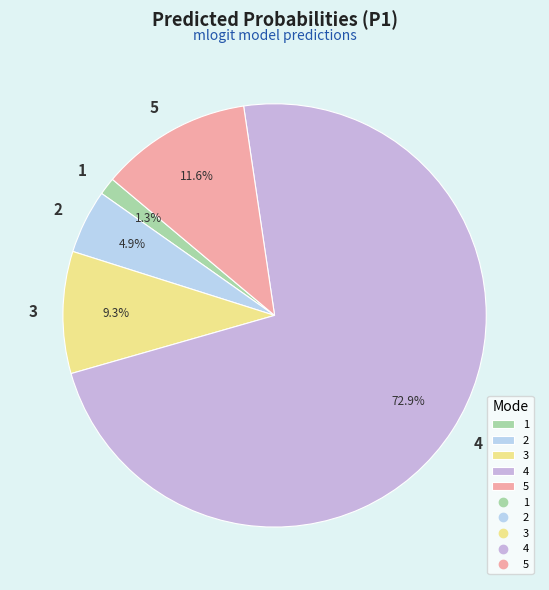

How many slices are in this pie chart?

5